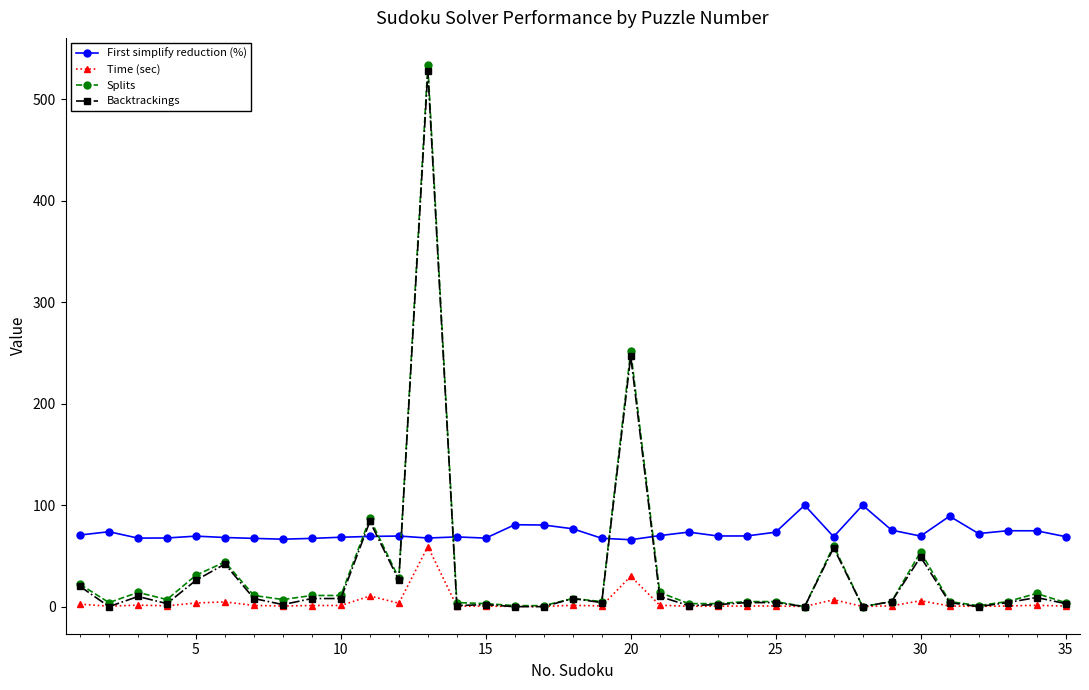

What is the value of the First simplify reduction (%) point at the 35th from the left?

69.0